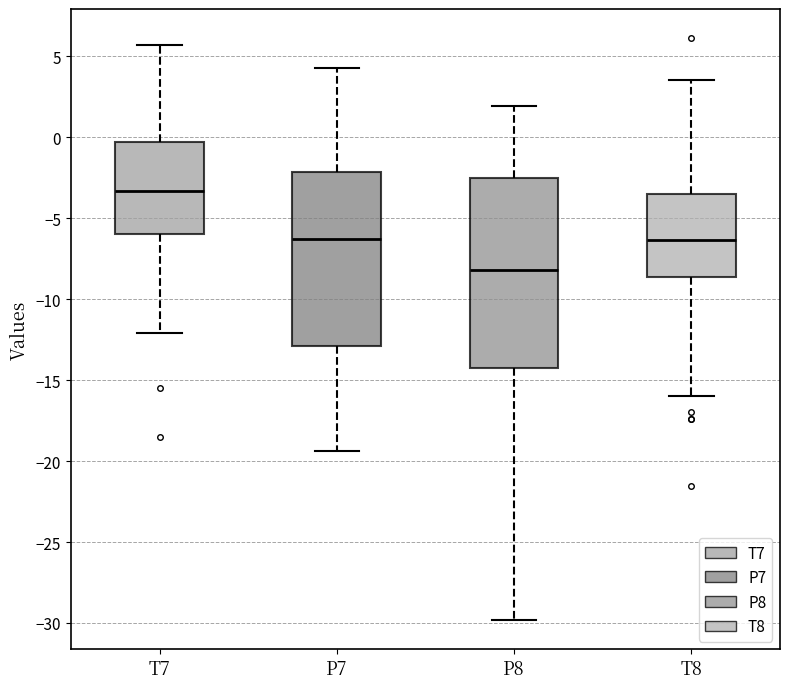

Reading left to right, transcribe this box plot: for each box, give where its median line is, the range the box spans, and where its two whiskers end, as read against the y-axis. The values are not printed on the chart, so give them approximately, as read against the axis.

T7: median -3.5, box -6.0 to -0.5, whiskers -12.0 to 5.5
P7: median -6.5, box -13.0 to -2.0, whiskers -19.5 to 4.5
P8: median -8.0, box -14.0 to -2.5, whiskers -30.0 to 2.0
T8: median -6.5, box -8.5 to -3.5, whiskers -16.0 to 3.5